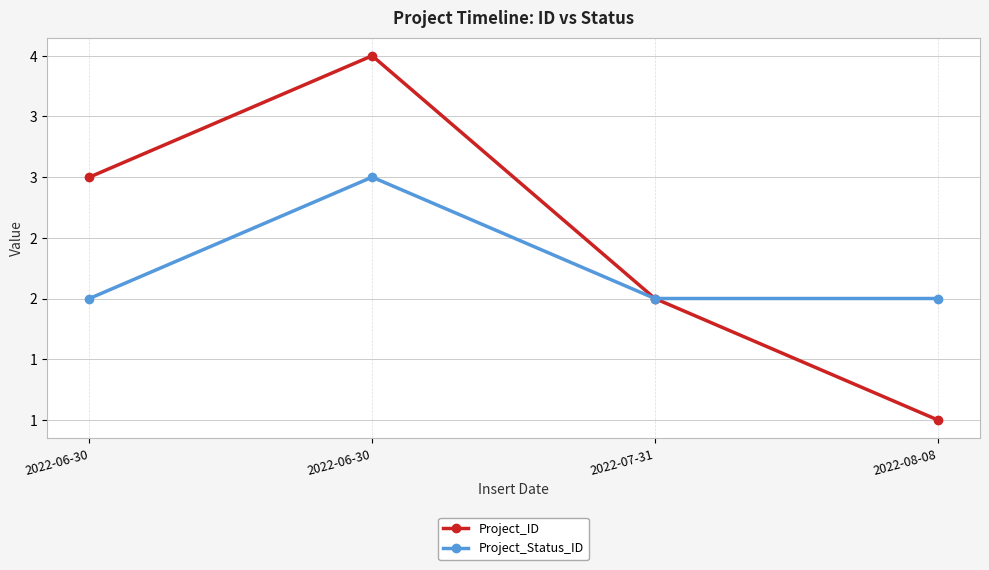

What are all the series names shown in the legend?

Project_ID, Project_Status_ID